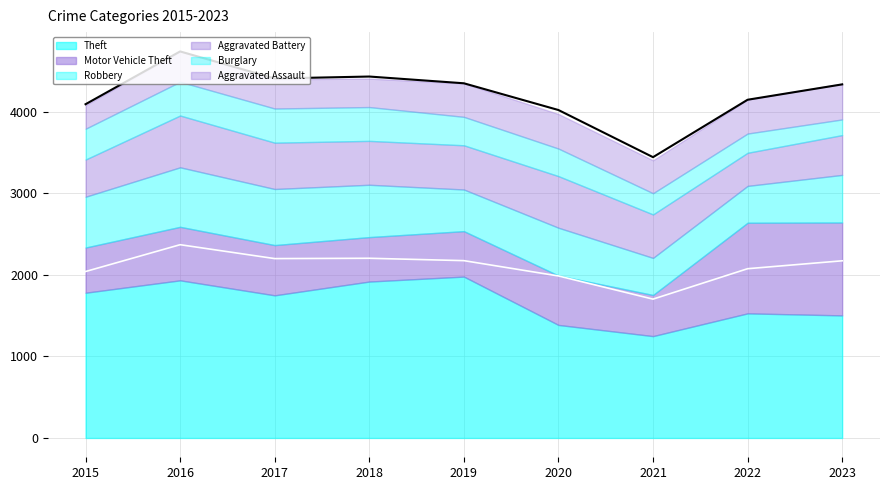

True or false: there are more than 2 points higher than both neighbors.

False